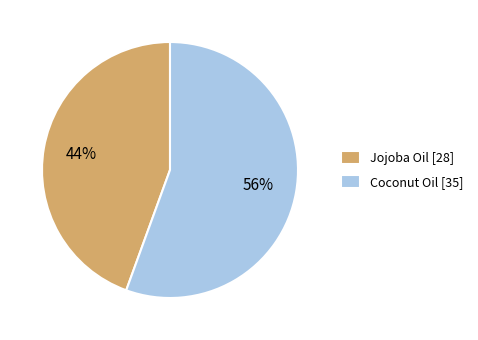

To the nearest percent, what portion does Coconut Oil represent?

56%